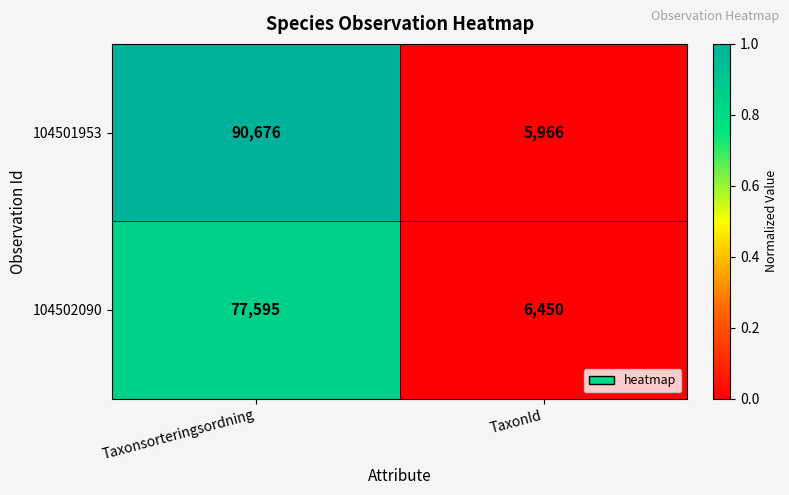

Rank the series by their average value, from highest to lowest.

104501953, 104502090